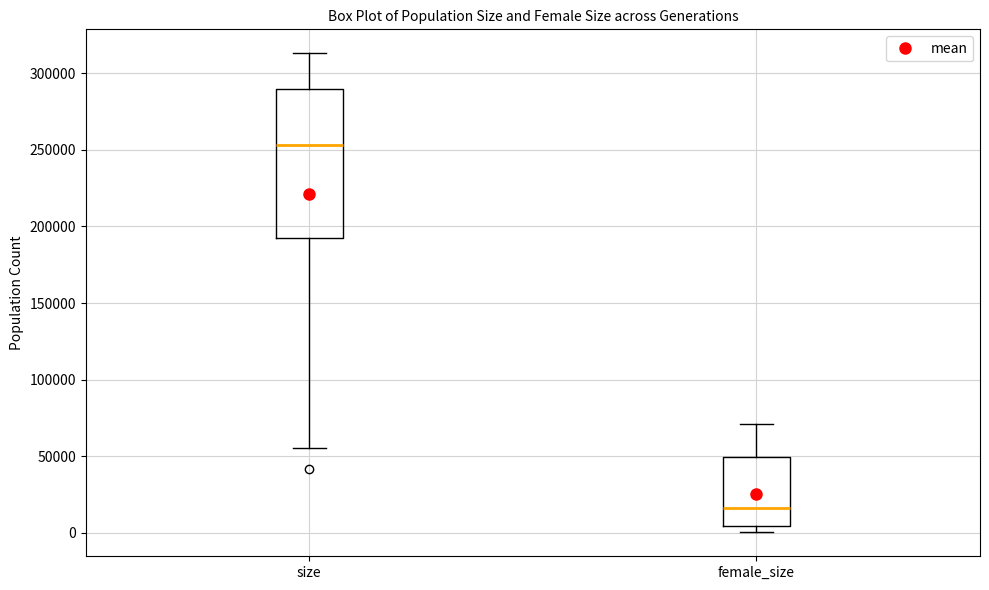

Where does the upper whisker of the box for size end on the y-axis? The values are not printed on the chart, so give them approximately, as read against the axis.

315000